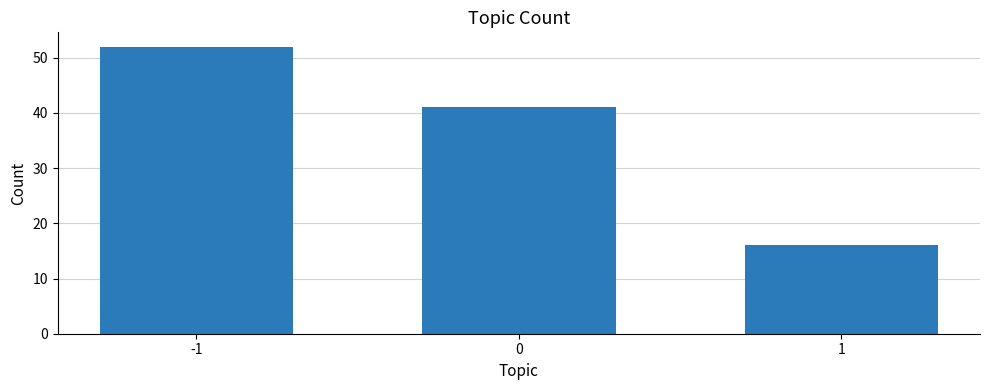

What is the sum of the values at -1 and 1?

68